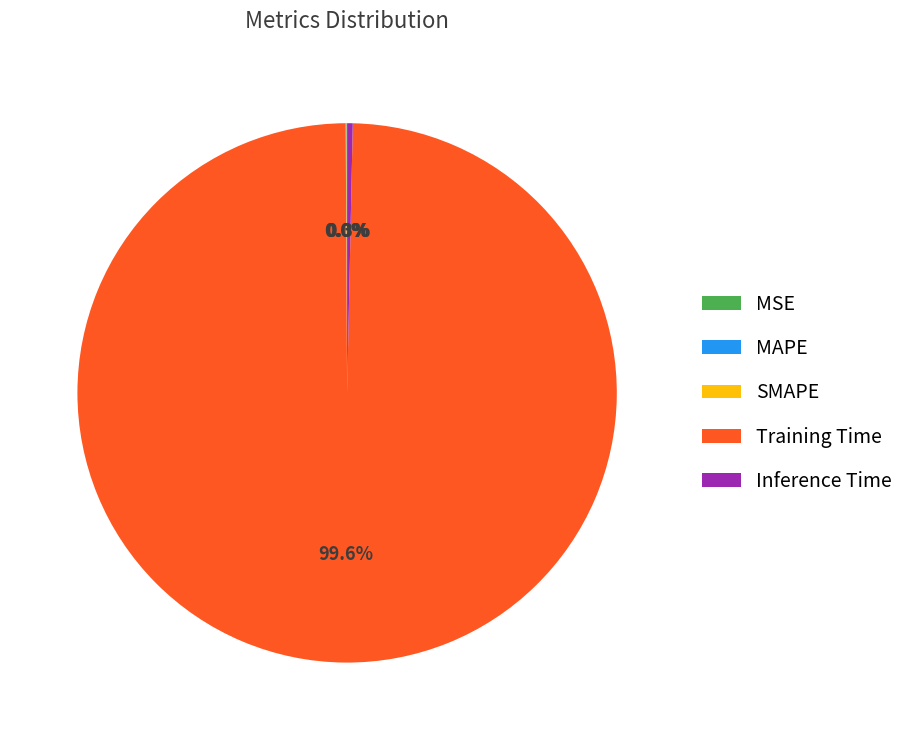

To the nearest percent, what is the difference between the largest and smallest slice percentages?

100%